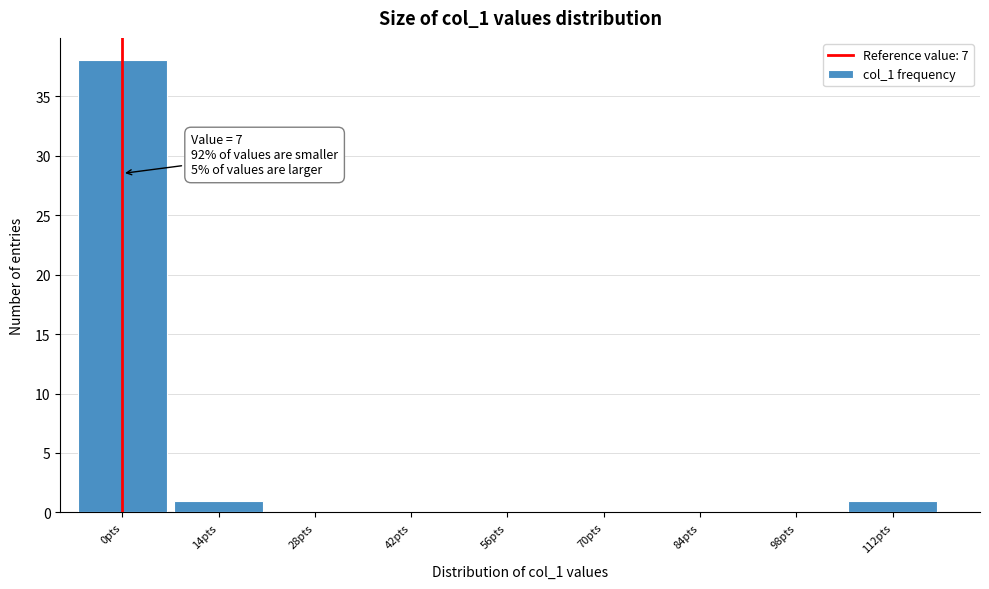

Reading left to right, transcribe all the data shown in this chart.

0pts=38	14pts=1	28pts=0	42pts=0	56pts=0	70pts=0	84pts=0	98pts=0	112pts=1